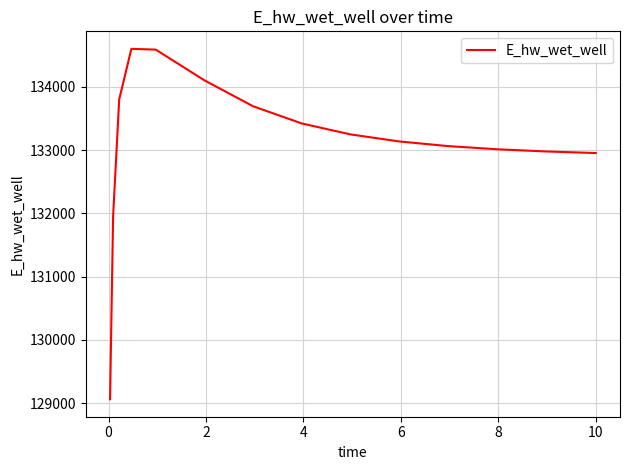

What is the greatest value displayed?

134601.3